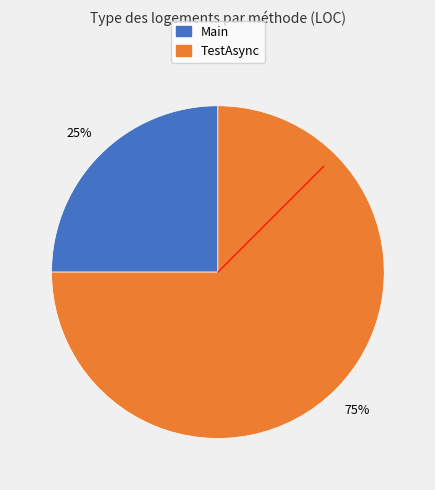

Approximately how many times larger is the value at TestAsync compared to Main?

3.0